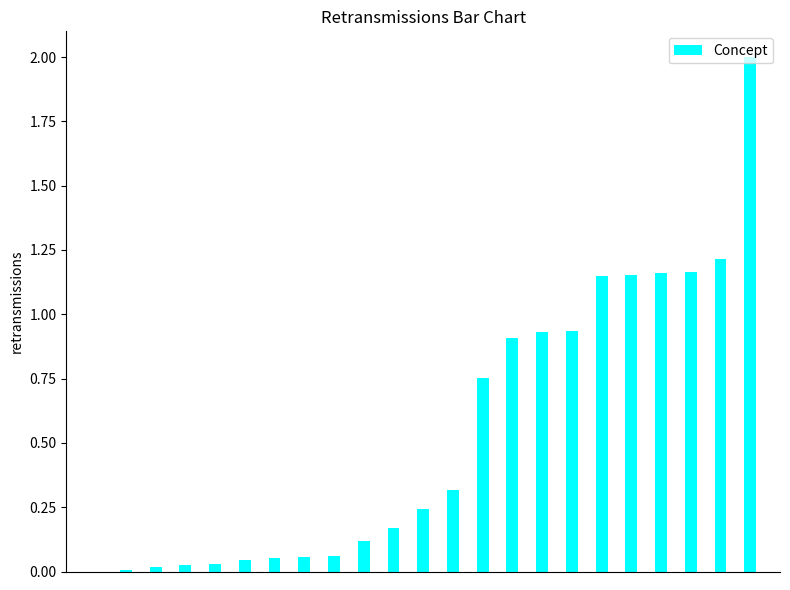

How many series are shown in this chart?

1